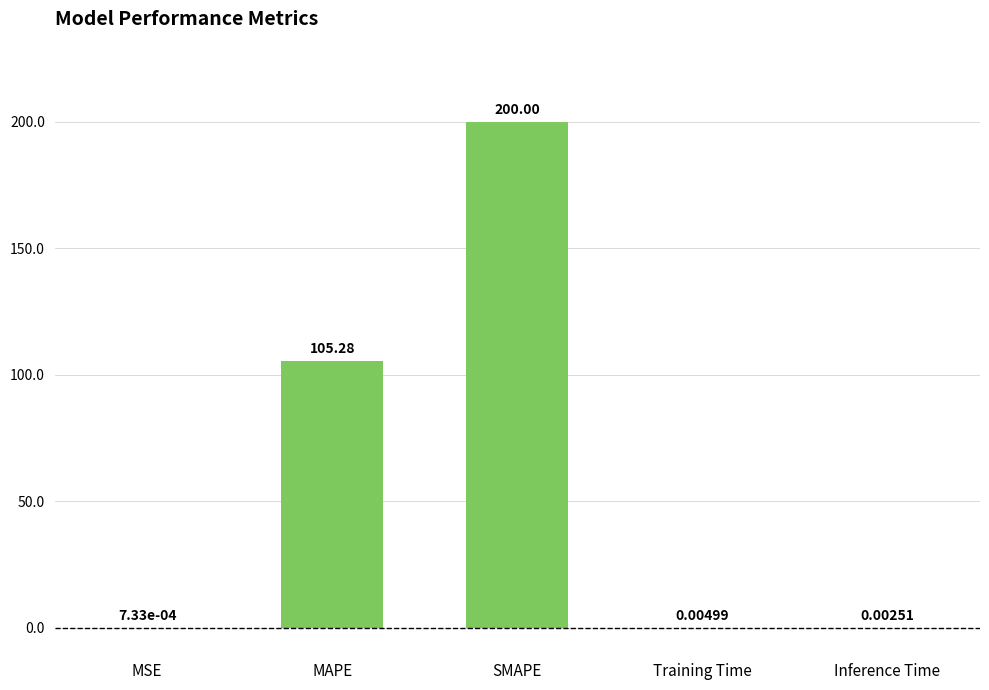

The chart shows a value of 105.3 at MAPE. True or false?

True